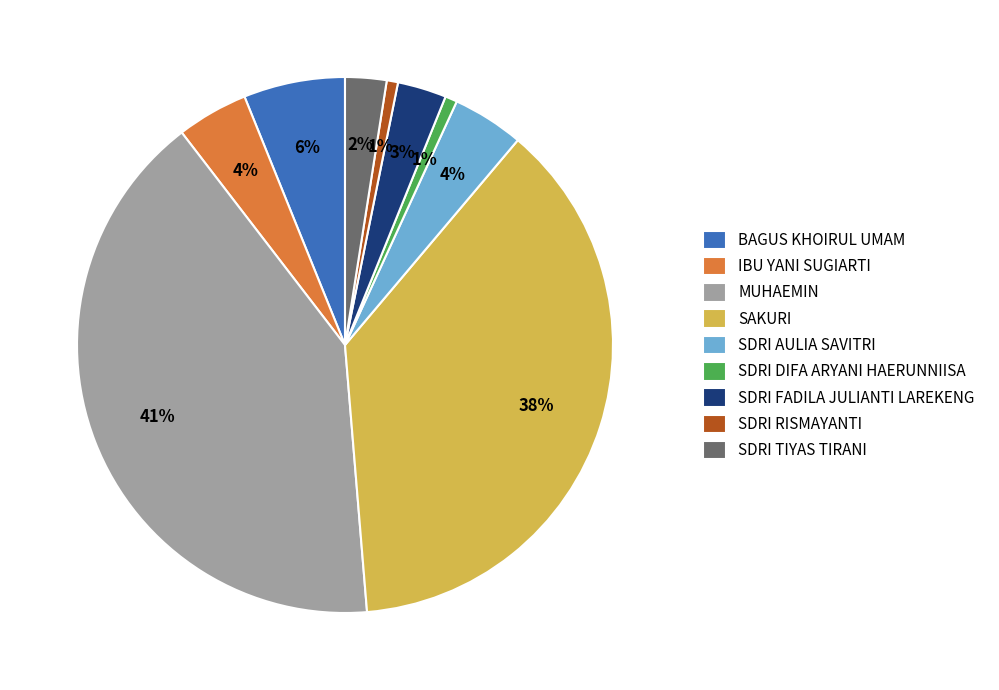

Do MUHAEMIN and BAGUS KHOIRUL UMAM together represent more than half of the pie?

No